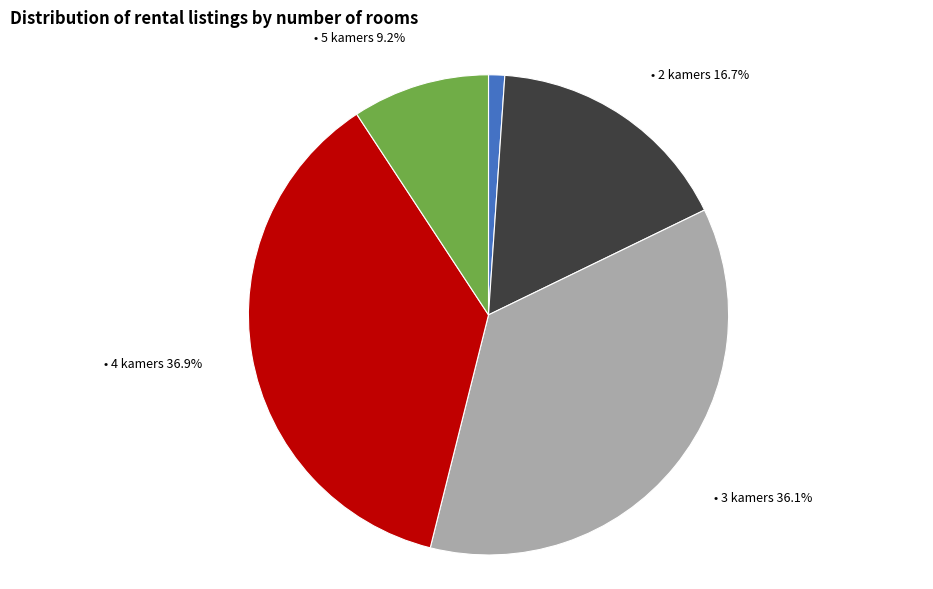

Is there a majority slice in this chart?

No